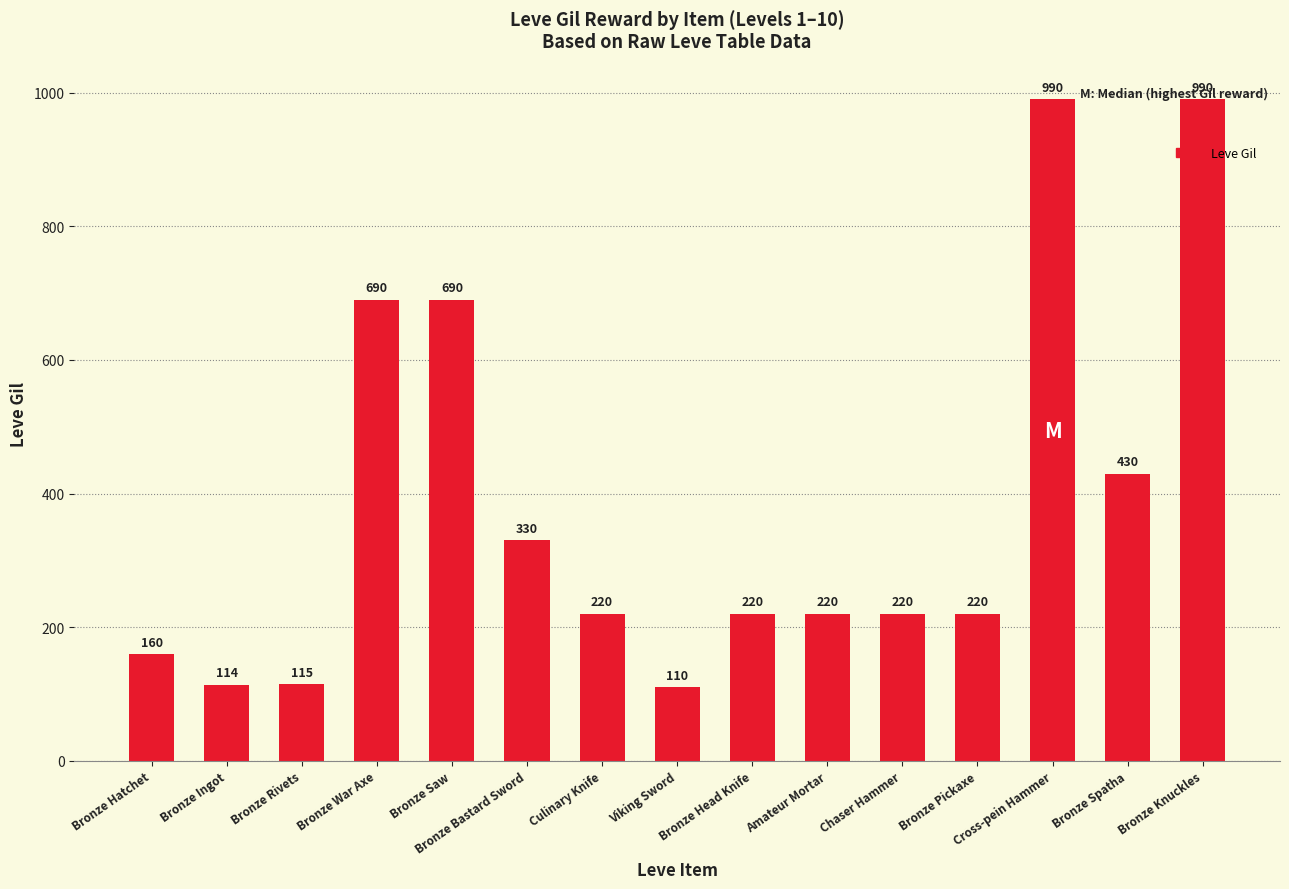

Reading right to left, list all the values displayed in this chart.

Bronze Knuckles=990	Bronze Spatha=430	Cross-pein Hammer=990	Bronze Pickaxe=220	Chaser Hammer=220	Amateur Mortar=220	Bronze Head Knife=220	Viking Sword=110	Culinary Knife=220	Bronze Bastard Sword=330	Bronze Saw=690	Bronze War Axe=690	Bronze Rivets=115	Bronze Ingot=114	Bronze Hatchet=160